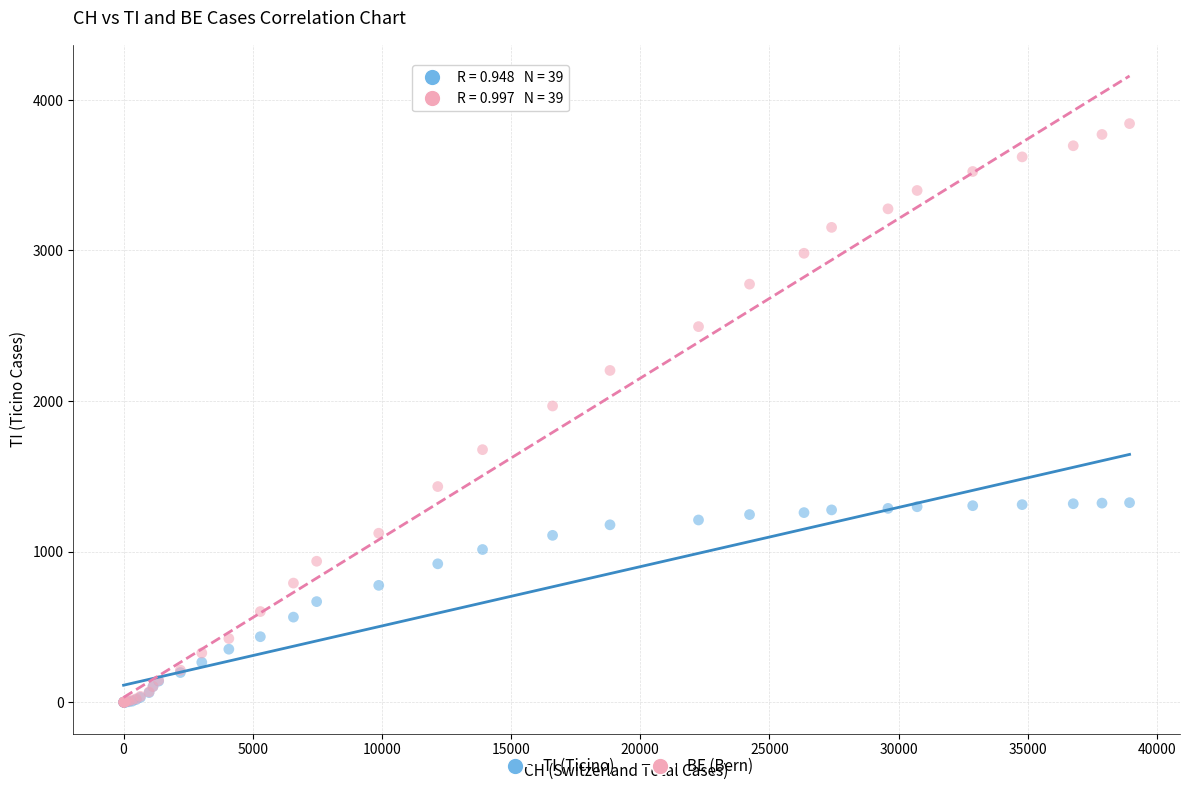

Across all series, what Y value is closest to 1921?

1967